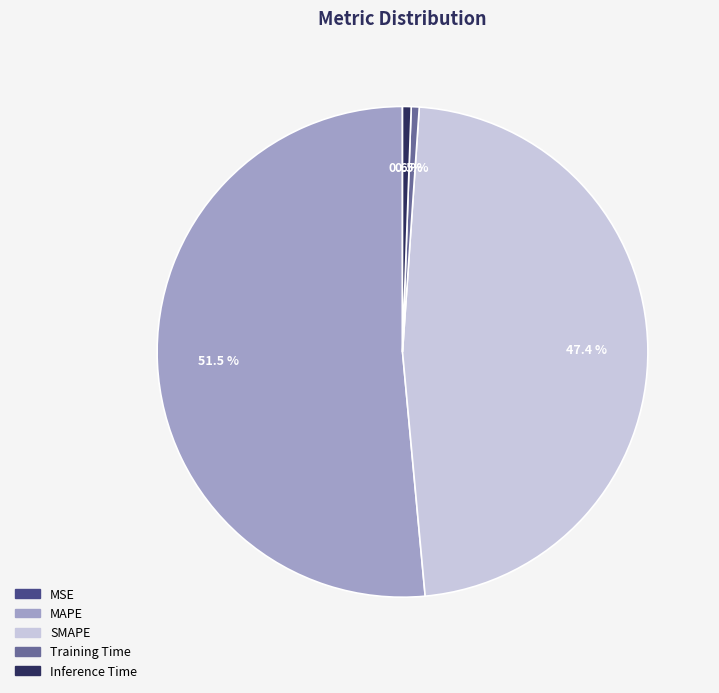

To the nearest percent, what is the average slice percentage?

20%